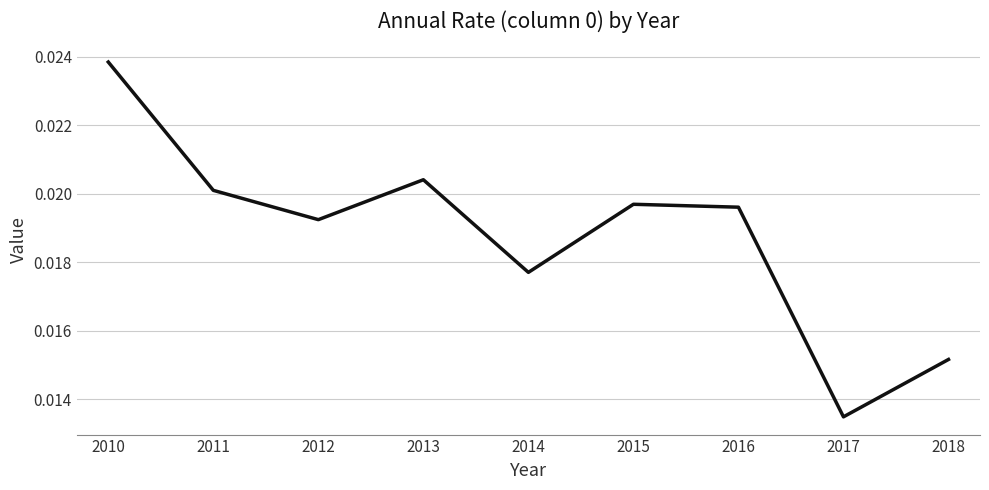

At which label is the value closest to 0?

2017